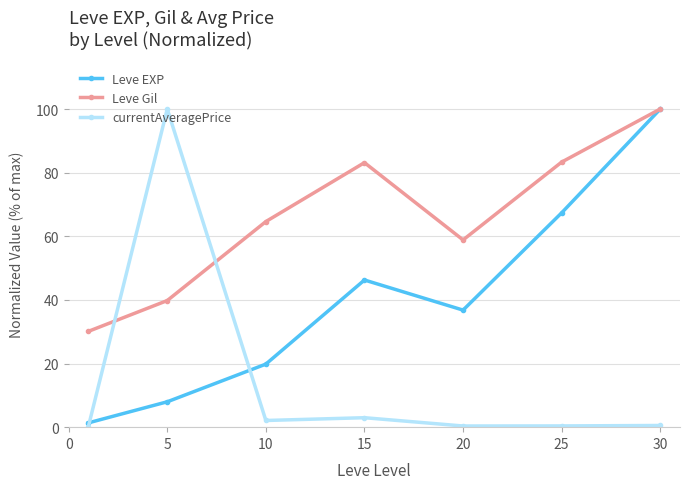

In Leve Gil, how many points are higher than both neighbors (excluding endpoints)?

1